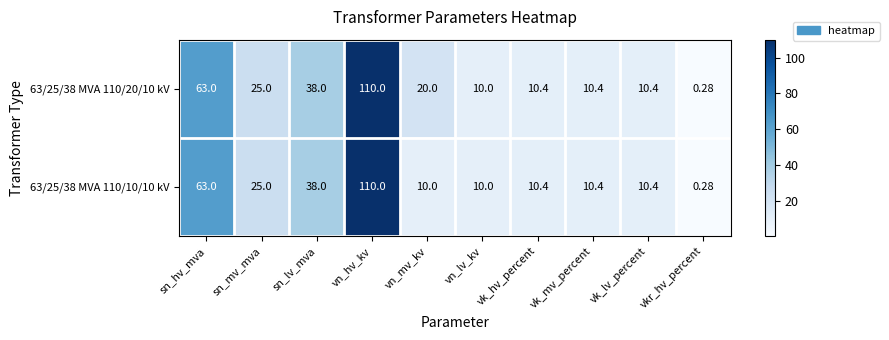

At which category is the sum across all series the highest?

vn_hv_kv